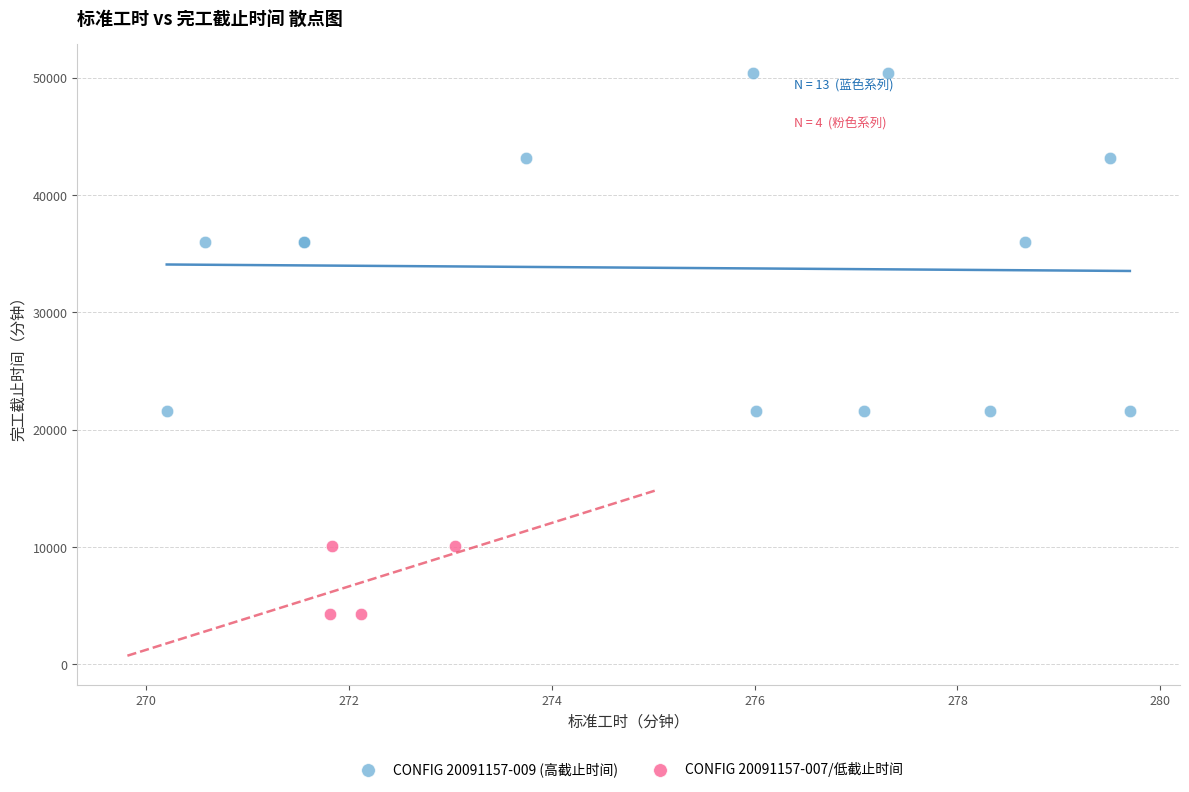

Which series contains the highest Y value?

CONFIG 20091157-009 (高截止时间)